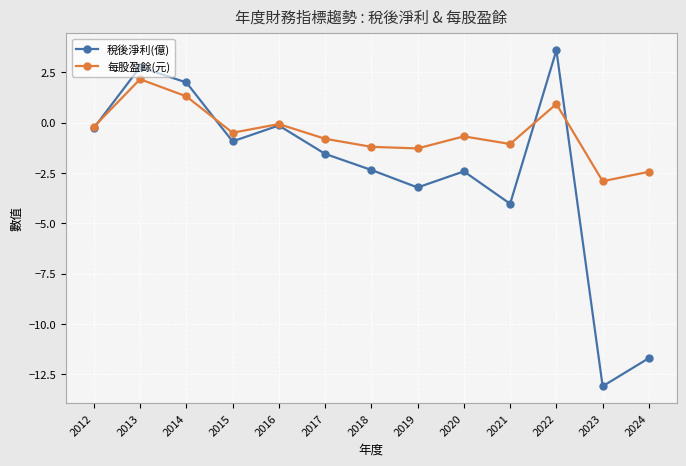

Rank the series at 2013 from lowest to highest value.

每股盈餘(元), 稅後淨利(億)